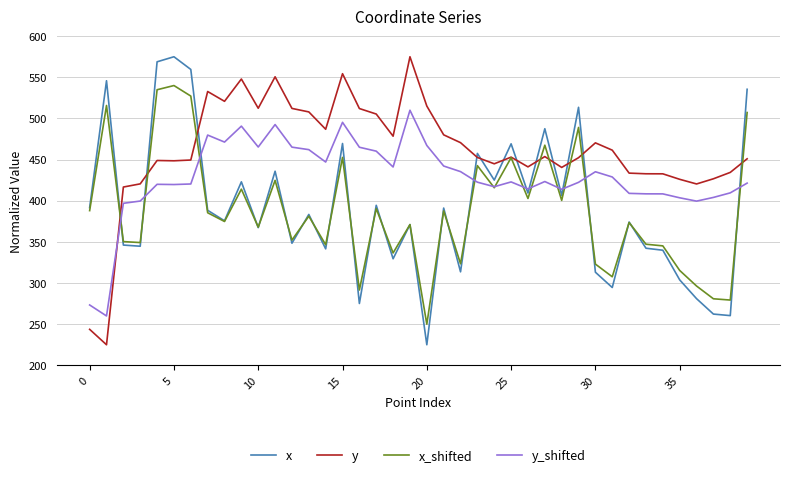

What is the lowest value of the x series?

225.0